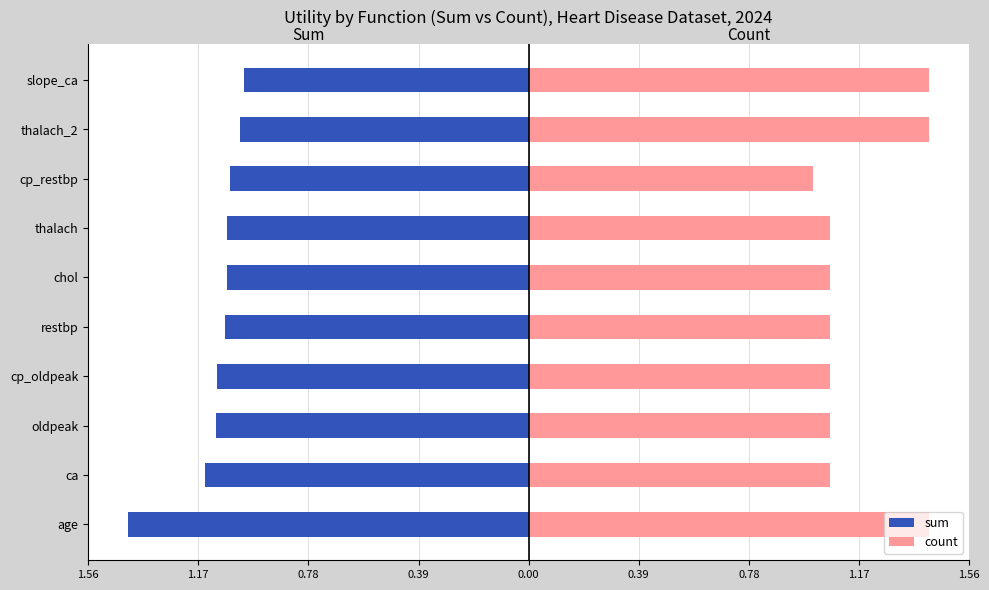

What is the sum of the sum values at thalach and ca?

-2.2